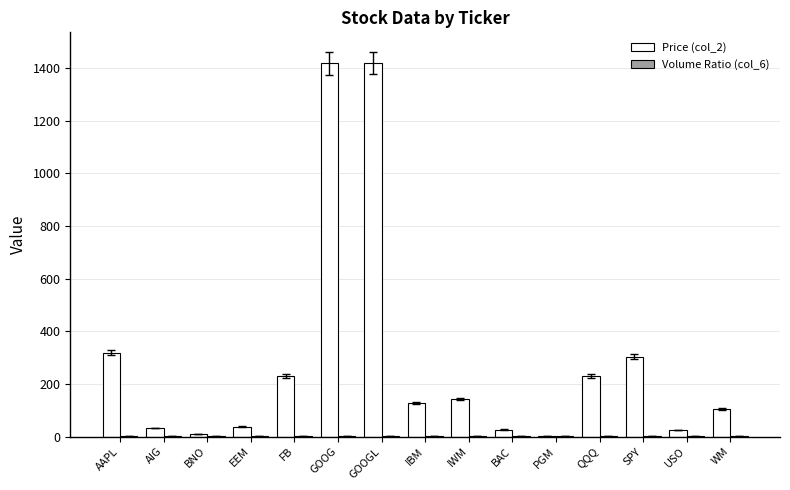

Which series has the largest total across all categories?

Price (col_2)